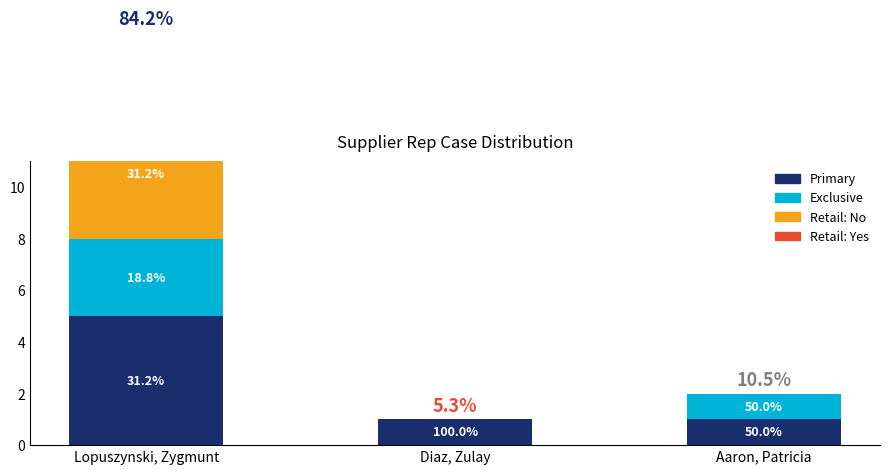

Rank the series by their maximum value, from lowest to highest.

Exclusive, Retail: Yes, Primary, Retail: No